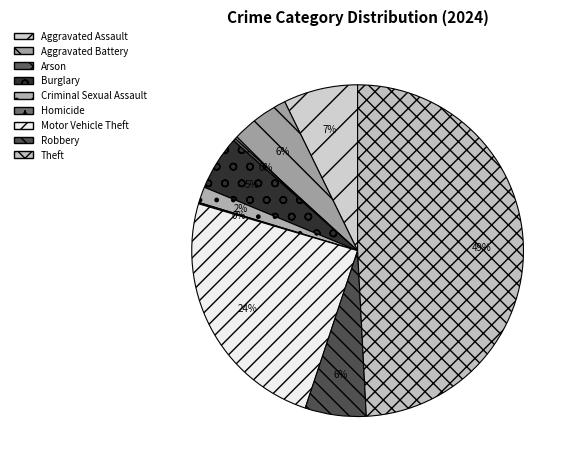

Combined, what portion of the pie is Theft and Aggravated Assault?

56.4%